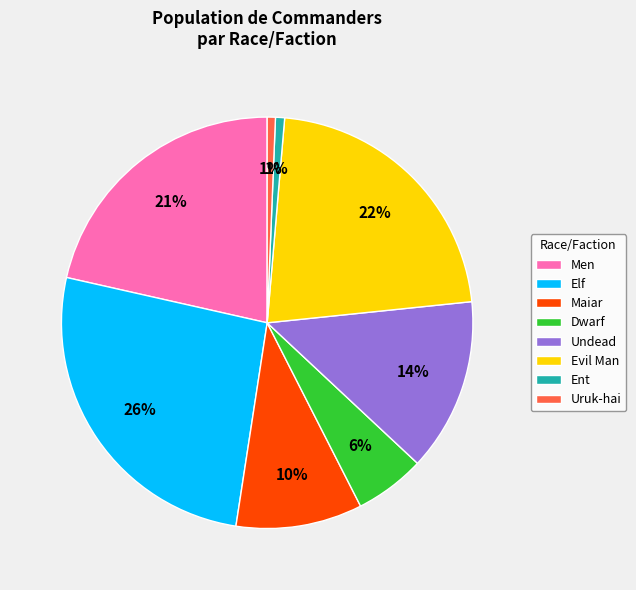

Does any single category account for the majority?

No